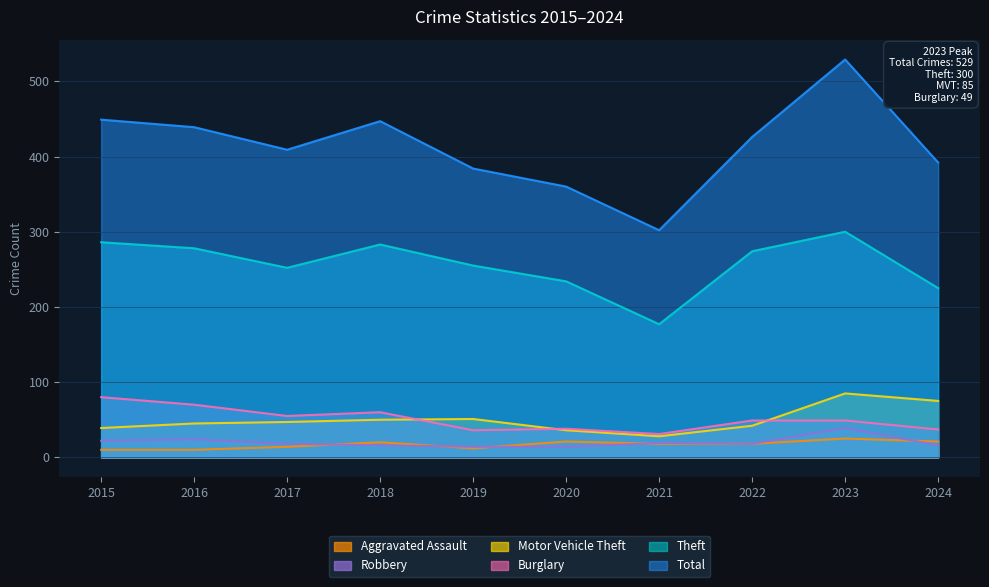

At which category is the sum across all series the highest?

2023